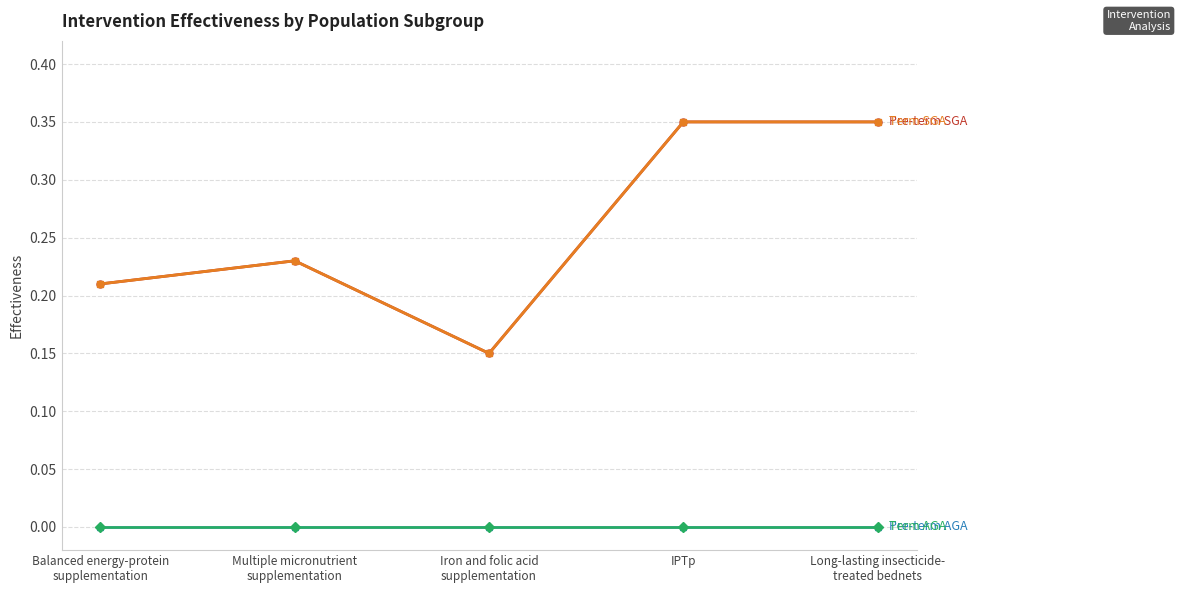

Does the chart have visible grid lines?

Yes